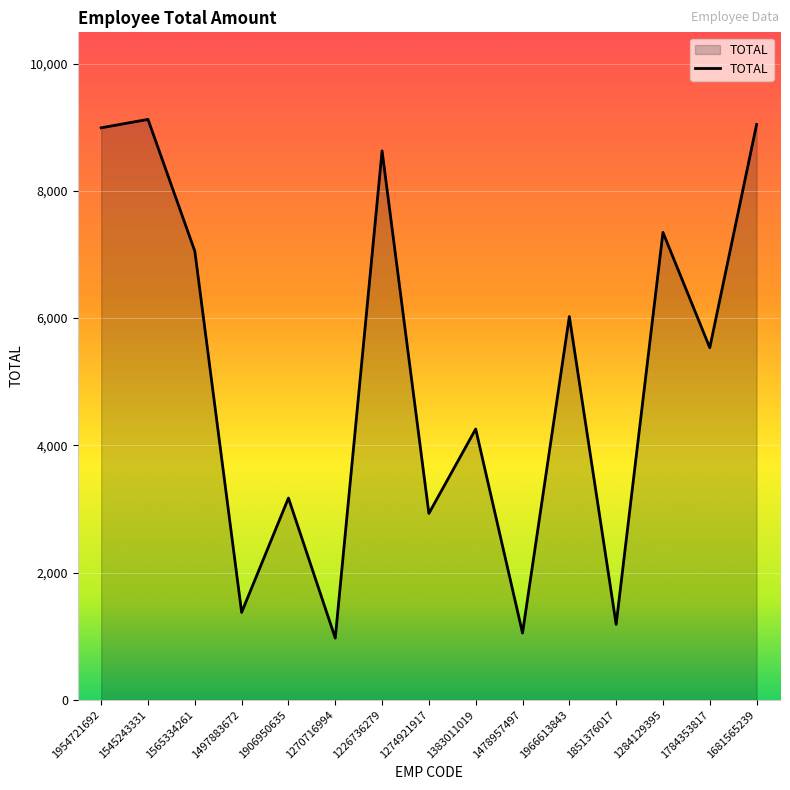

The chart shows a value of 1460 at 1270716994. True or false?

False